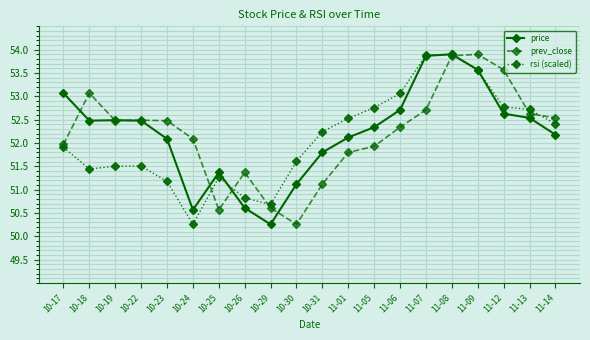

What is the minimum value shown in the chart?

50.3